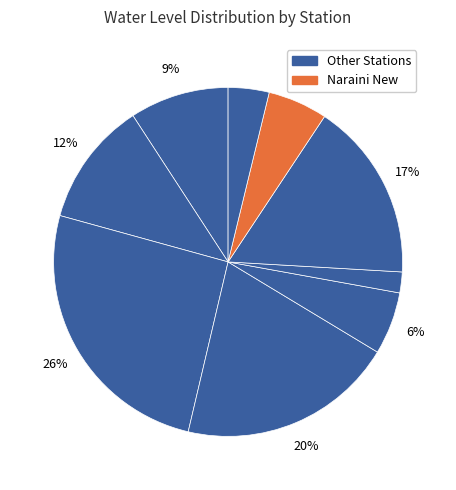

How many segments does this pie chart have?

9